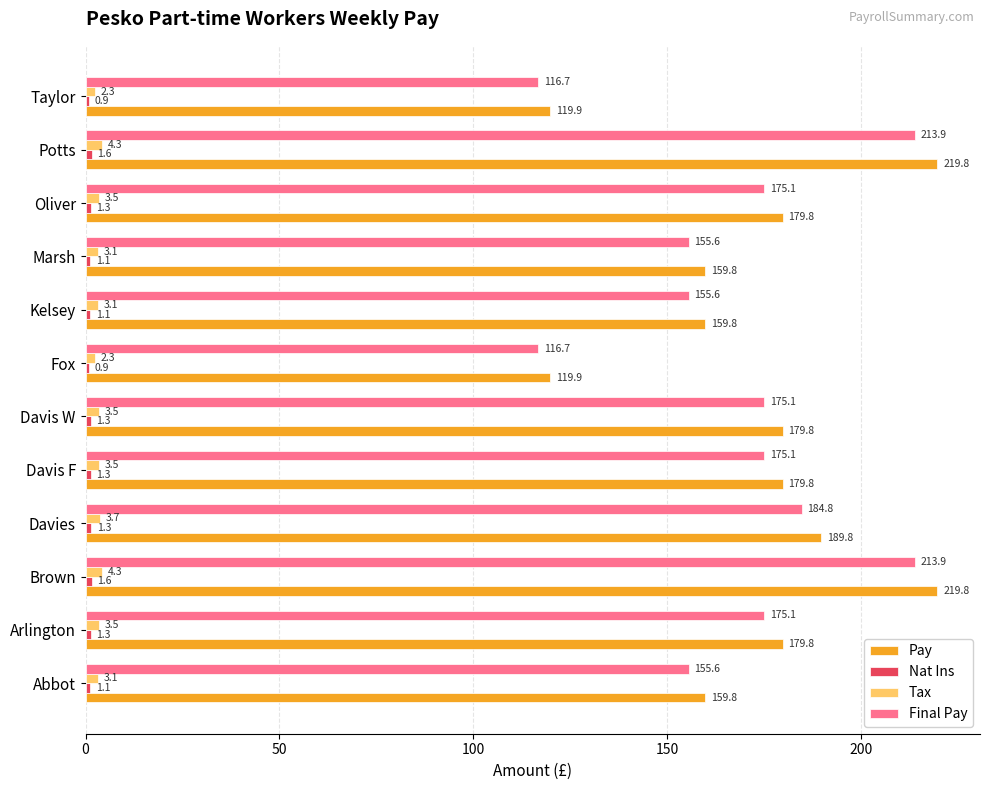

The value of Pay at Fox is 119.9. True or false?

True